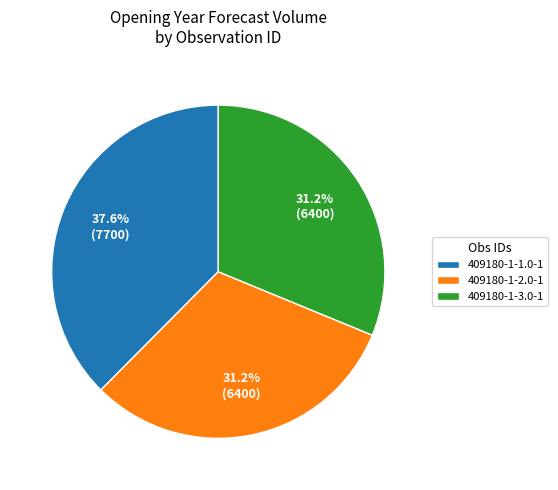

Which slice is the largest?

409180-1-1.0-1